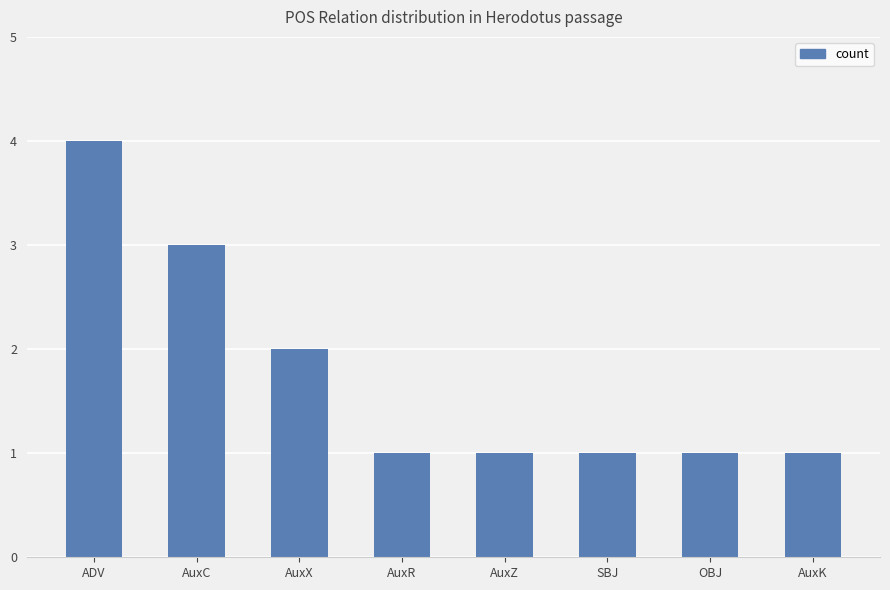

What is the ratio of the value at SBJ to the value at OBJ?

1.0